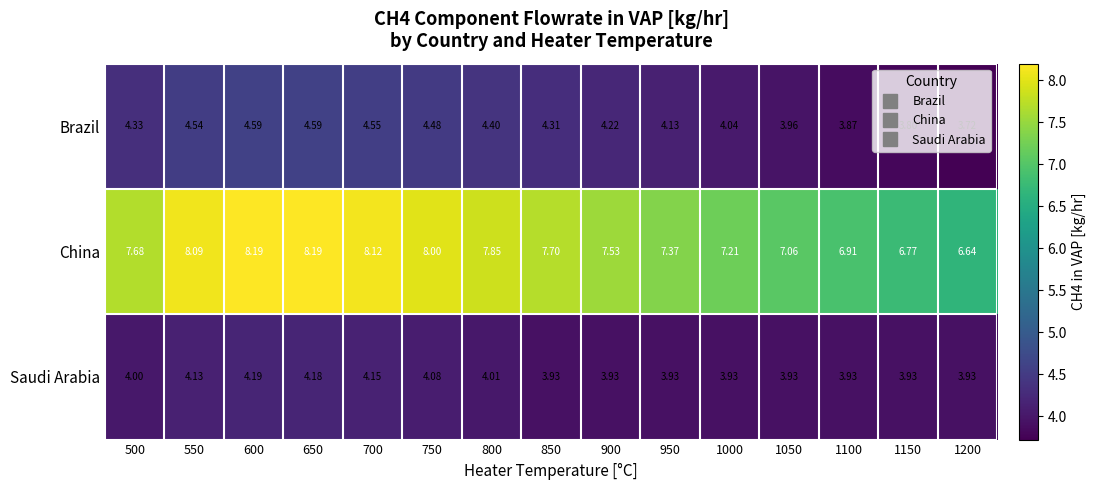

Which series has the largest total across all categories?

China